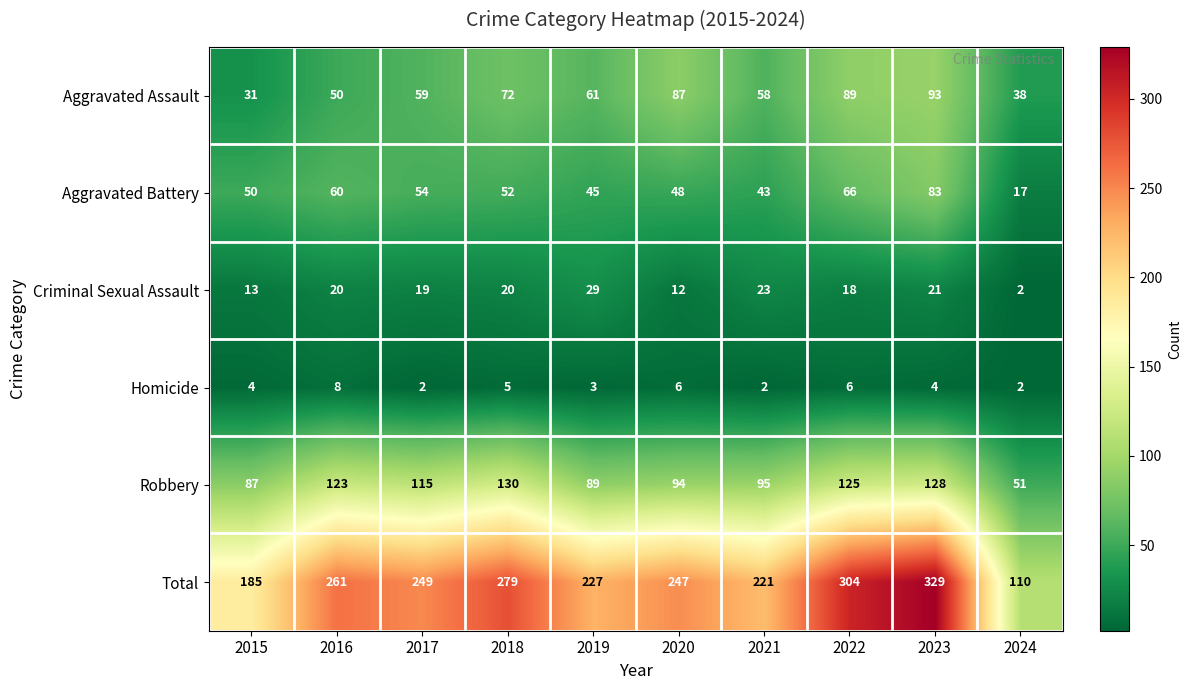

What is the difference between the highest and lowest values at 2021?

219